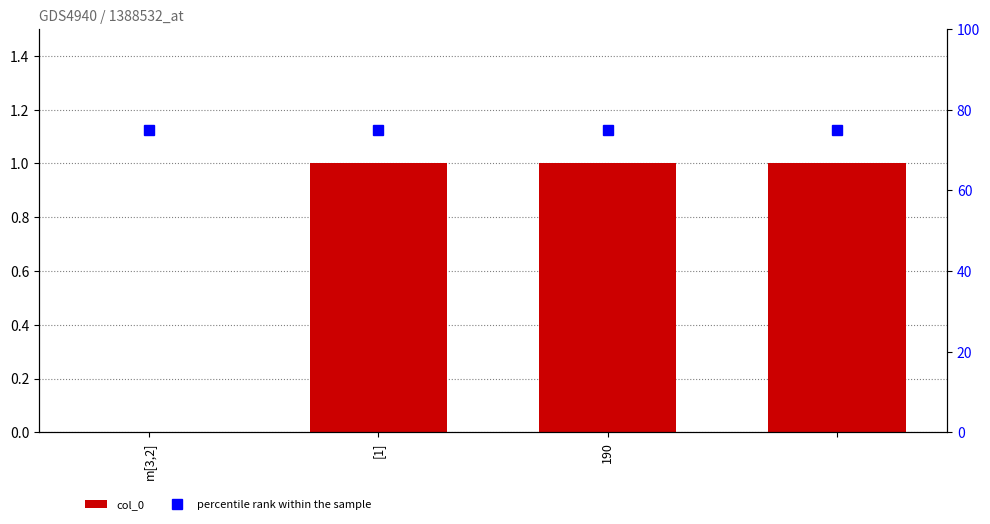

Between 190 and 3, which series saw the biggest shift?

col_0